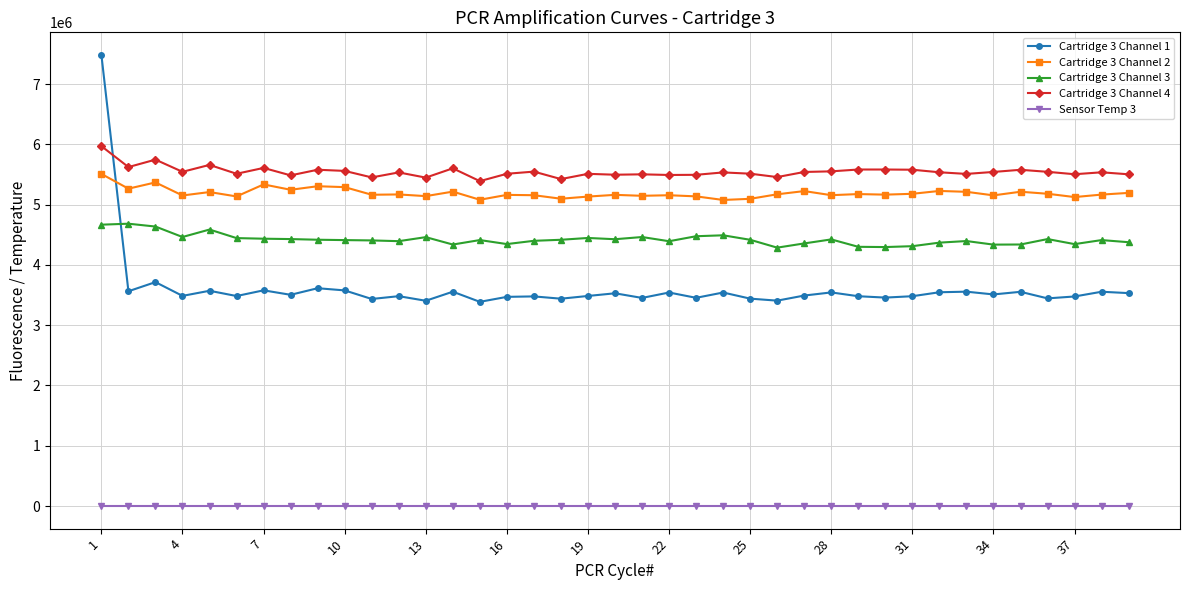

Is this an area chart (filled region under the line)?

No